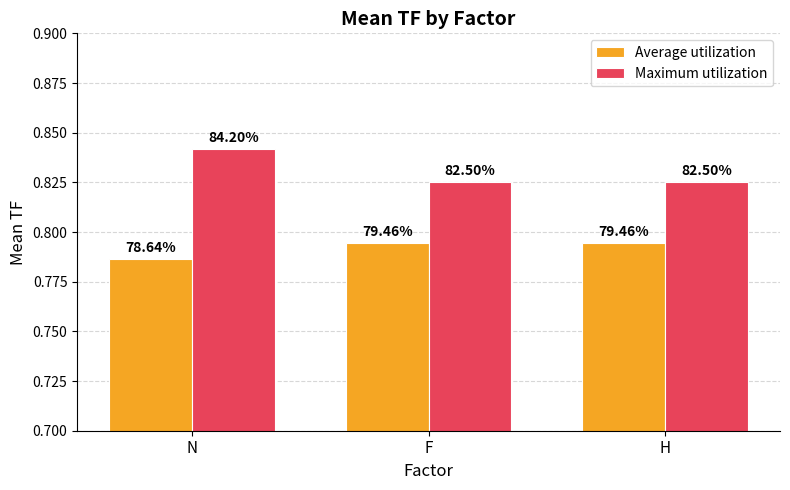

At which category is the sum across all series the highest?

N